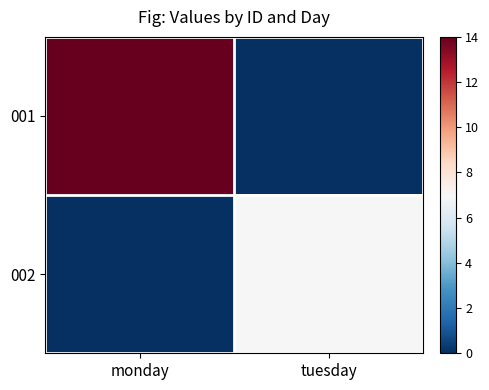

Which series has the largest total across all categories?

001